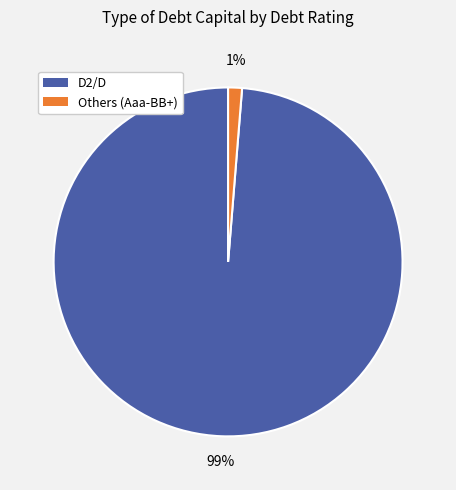

To the nearest percent, what is the average slice percentage?

50%